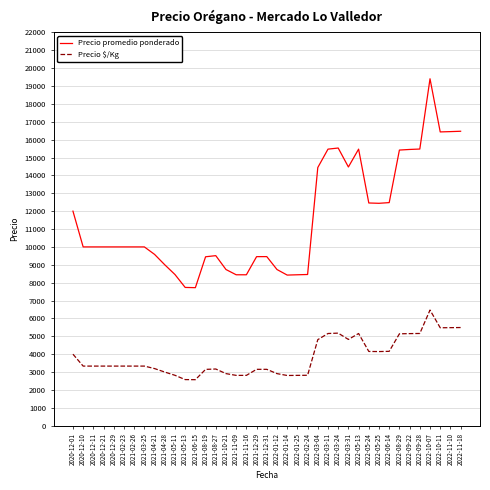

What is the maximum value for Precio $/Kg?

6468